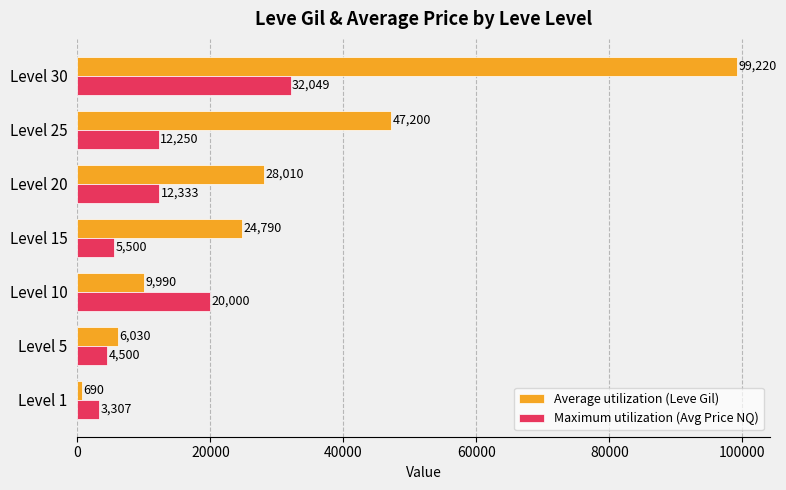

At which label is Average utilization (Leve Gil) closest to 49955?

Level 25